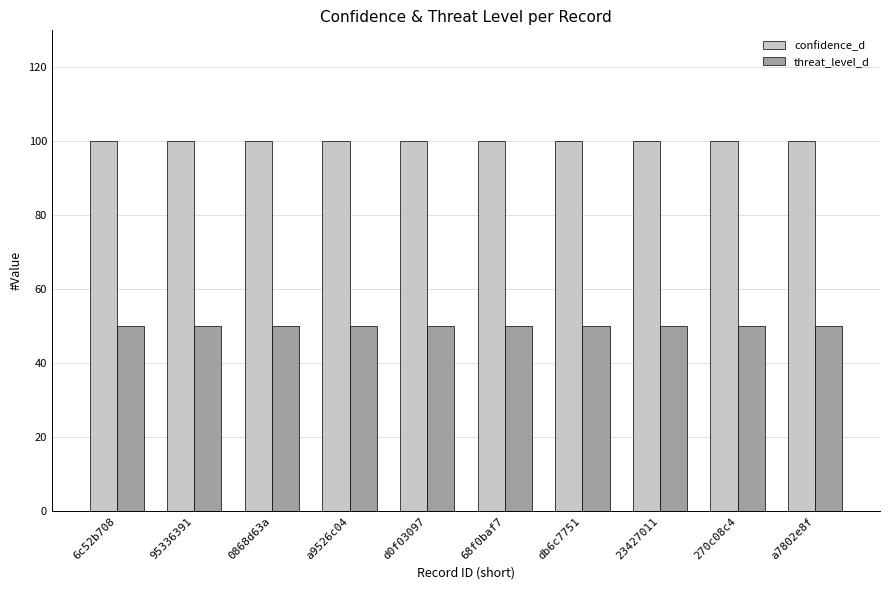

Is it true that threat_level_d equals 28 at a7802e8f?

False